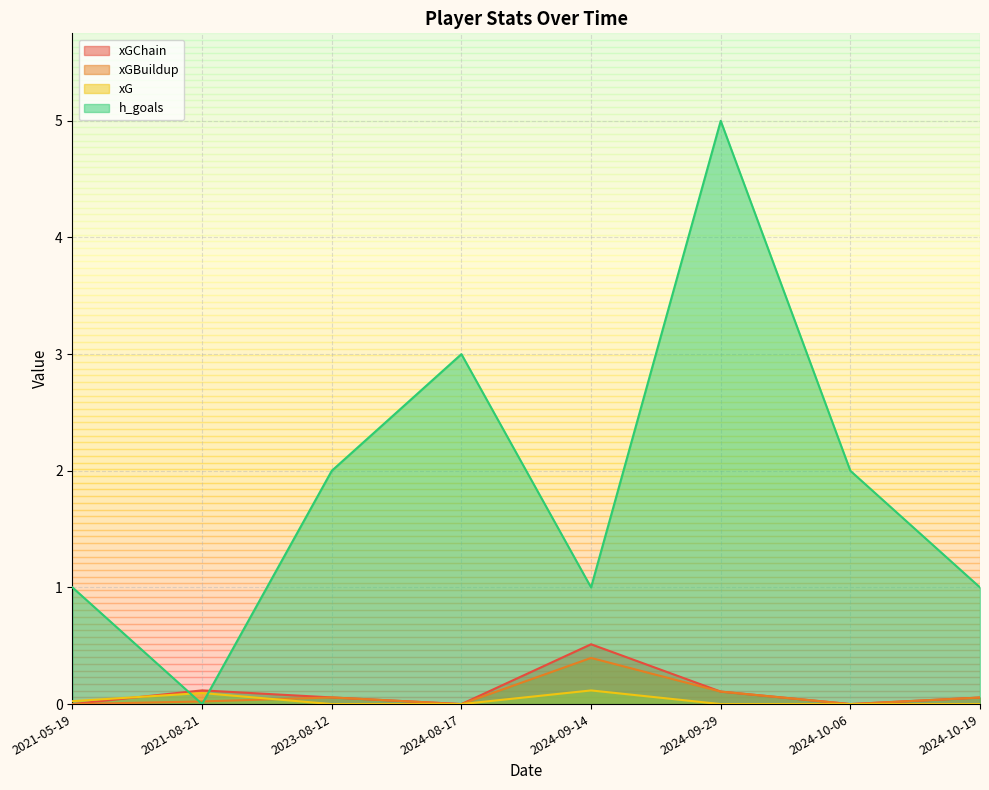

Is the value of xGChain at 2024-08-17 greater than the value of xG at 2021-08-21?

No